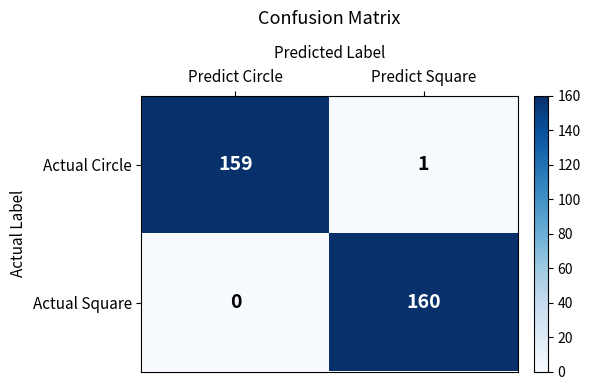

Reading left to right, list all the values displayed in this chart.

Actual Circle: Predict Circle=159	Predict Square=1
Actual Square: Predict Circle=0	Predict Square=160